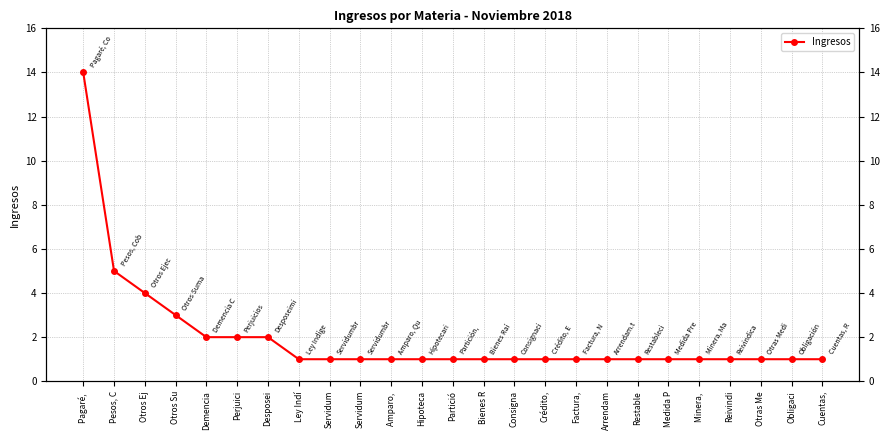

Between Minera,  and Amparo, , which is larger?

Minera, 